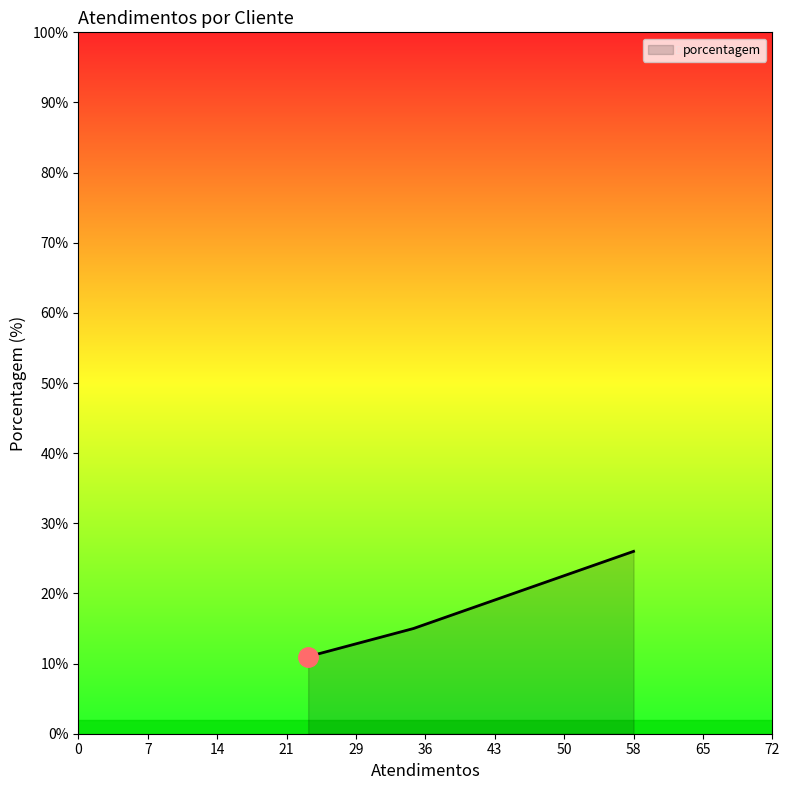

What is the average value?

16